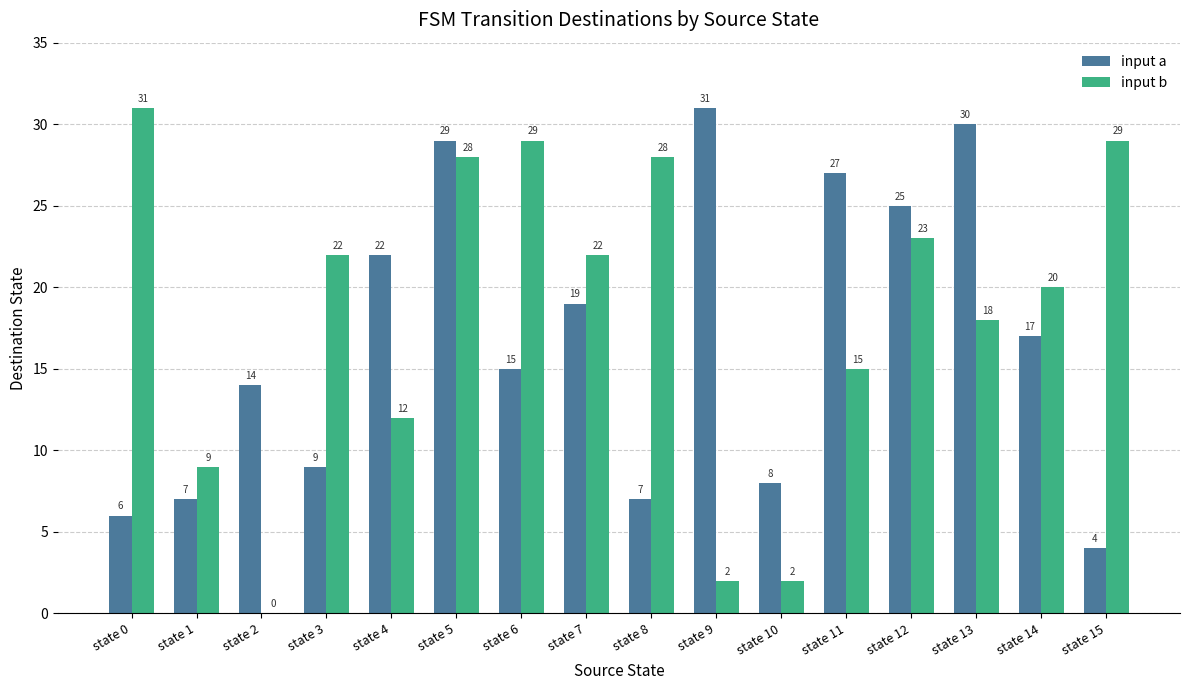

At which category is the sum across all series the highest?

state 5